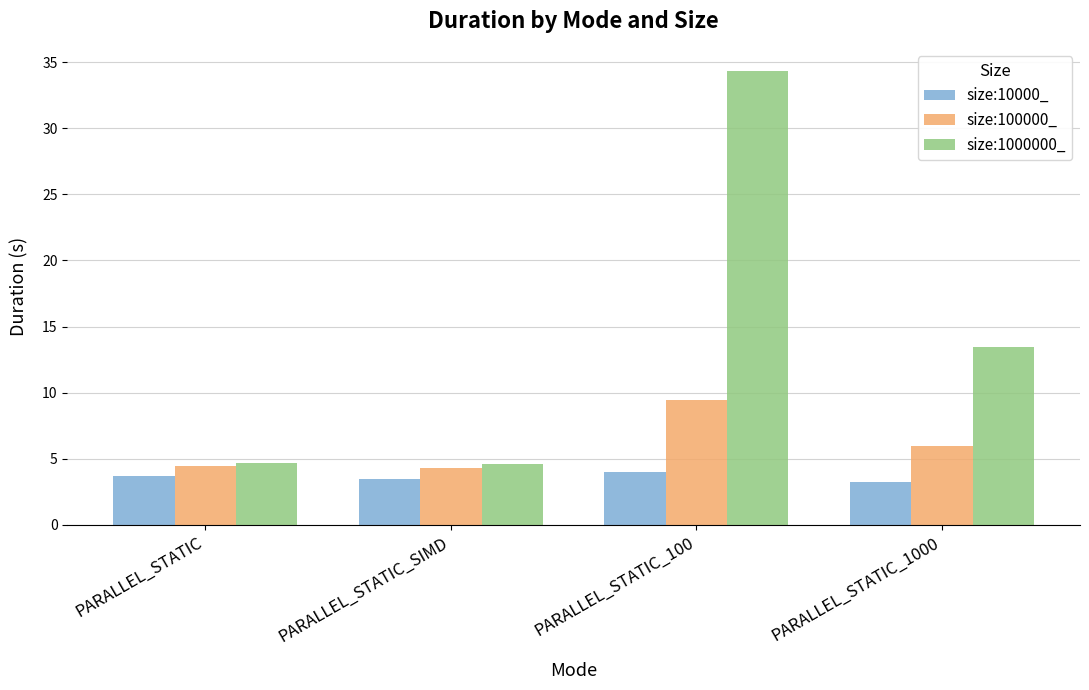

What position from the left is PARALLEL_STATIC_100?

3